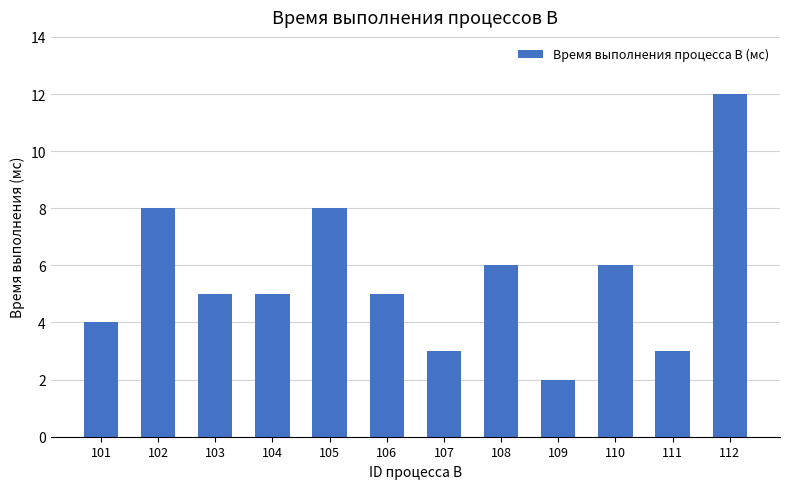

Does the chart contain stacked bars?

No